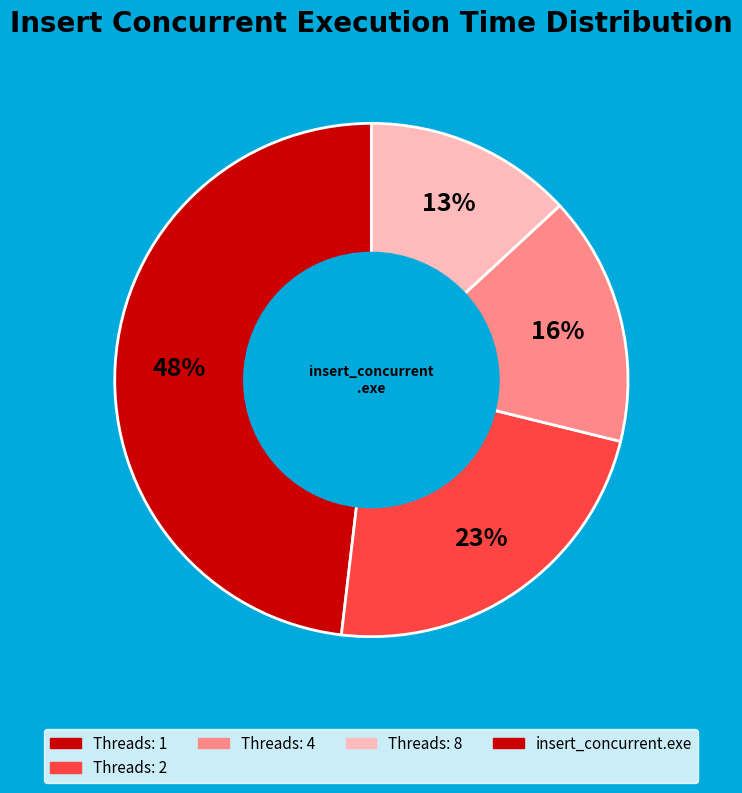

Is there a majority slice in this chart?

No